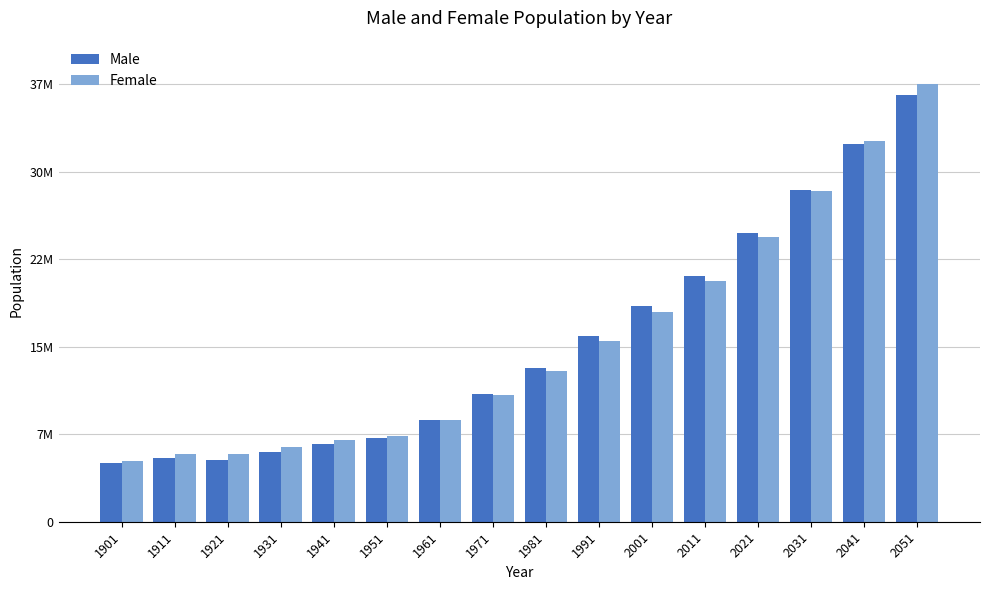

What is the spread (max minus min) of values at 1911?

307611